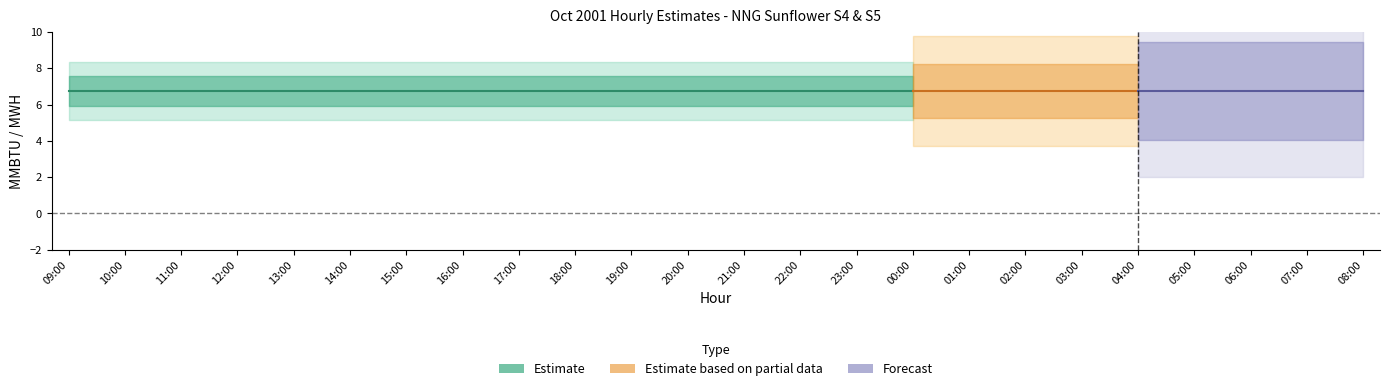

At which category is the sum across all series the highest?

09:00